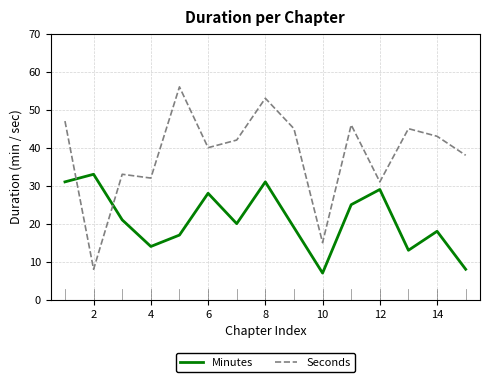

Which series ends up on top after the final intersection of Seconds and Minutes?

Seconds